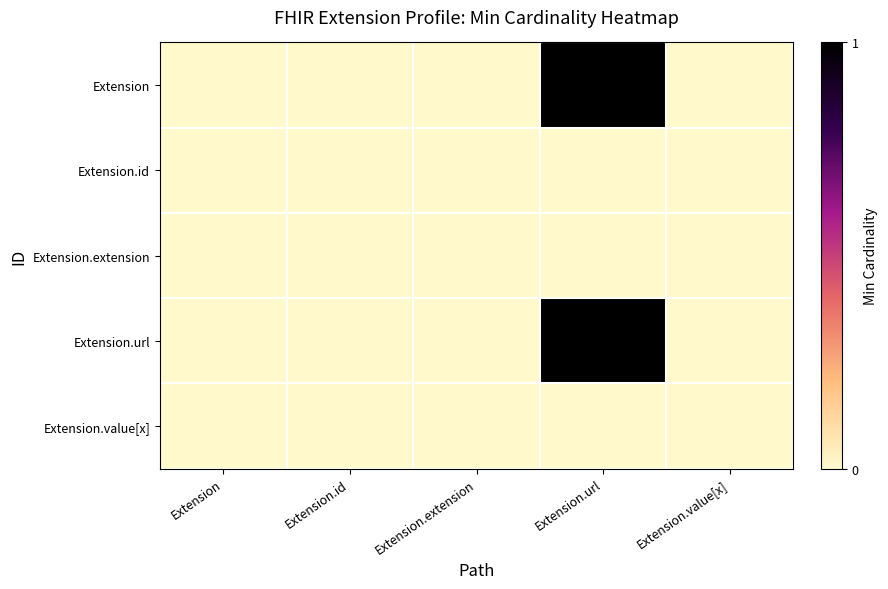

Reading right to left, transcribe all the data shown in this chart.

Extension: Extension.value[x]=0	Extension.url=1	Extension.extension=0	Extension.id=0	Extension=0
Extension.id: Extension.value[x]=0	Extension.url=0	Extension.extension=0	Extension.id=0	Extension=0
Extension.extension: Extension.value[x]=0	Extension.url=0	Extension.extension=0	Extension.id=0	Extension=0
Extension.url: Extension.value[x]=0	Extension.url=1	Extension.extension=0	Extension.id=0	Extension=0
Extension.value[x]: Extension.value[x]=0	Extension.url=0	Extension.extension=0	Extension.id=0	Extension=0